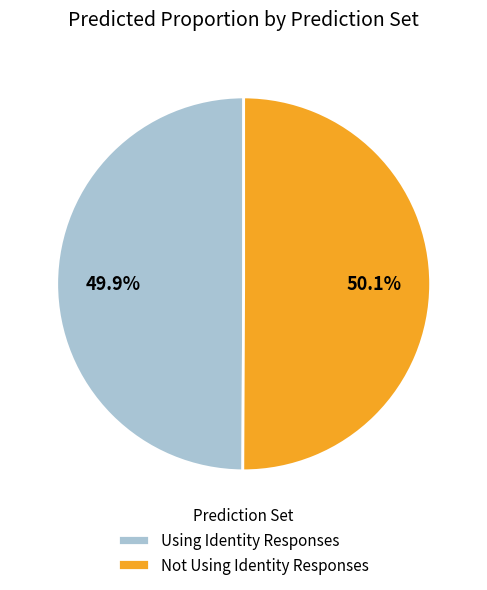

Is there a majority slice in this chart?

Yes